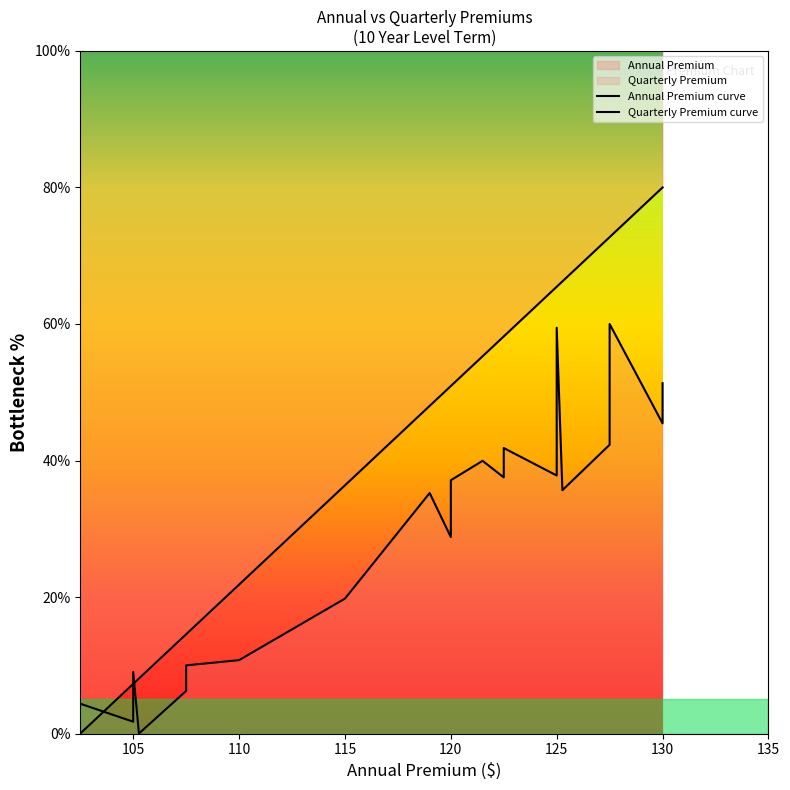

Reading left to right, extract all data points from this chart.

0.0	7.3	7.3	7.3	8.1	14.5	14.5	14.5	21.8	36.4	36.4	48.0	48.0	50.9	50.9	50.9	50.9	55.3	58.2	58.2	58.2	58.2	65.5	65.5	65.5	65.5	66.2	72.7	72.7	72.7	72.7	80.0	80.0	80.0	80.0	80.0	80.0	80.0